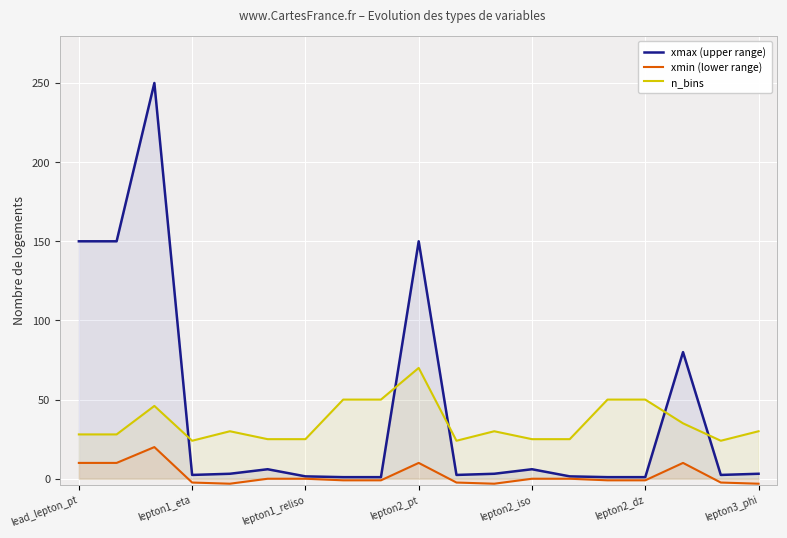

What are all the series names shown in the legend?

xmax (upper range), xmin (lower range), n_bins